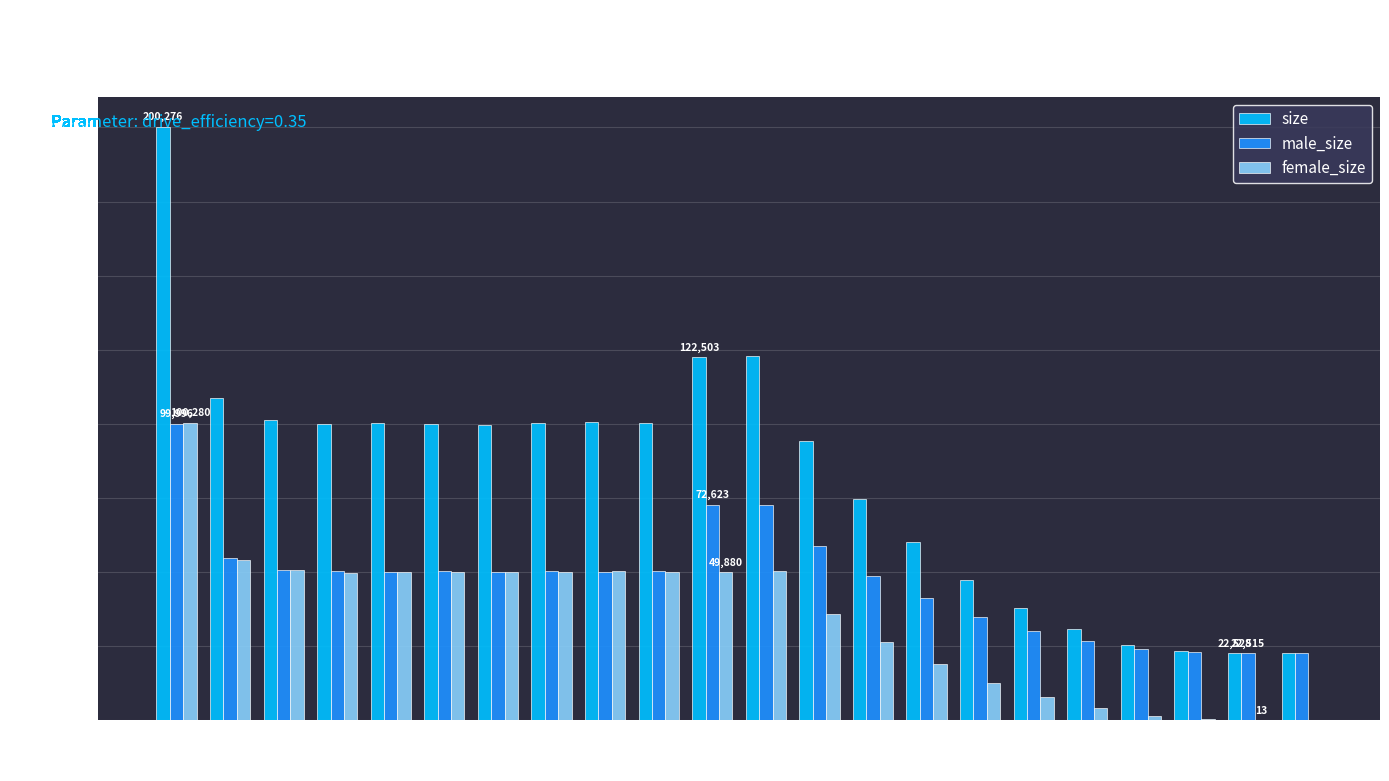

The value of male_size at 9 is 50158. True or false?

True